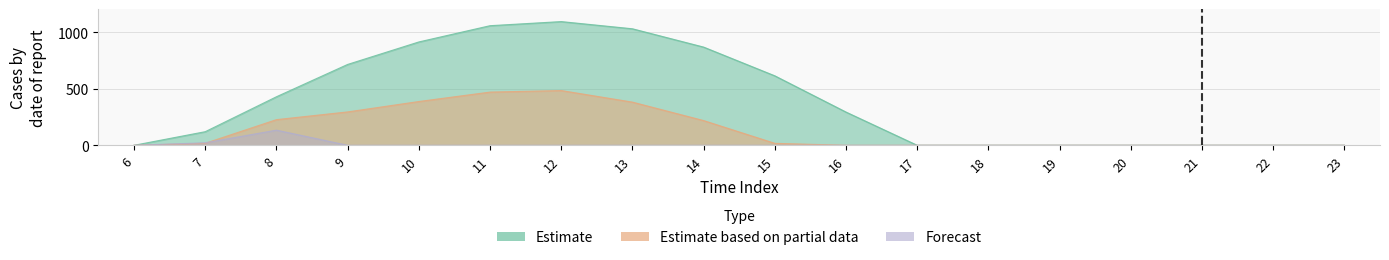

Reading left to right, extract all data points from this chart.

row_0: 6=0.0	7=120.6	8=430.3	9=716.9	10=916.2	11=1060.3	12=1096.7	13=1032.9	14=870.6	15=615.9	16=294.5	17=0.0	18=0.0	19=0.0	20=0.0	21=0.0	22=0.0	23=0.0
row_1: 6=0.0	7=17.7	8=227.5	9=295.9	10=388.1	11=471.7	12=485.4	13=382.7	14=219.2	15=17.3	16=0.0	17=0.0	18=0.0	19=0.0	20=0.0	21=0.0	22=0.0	23=0.0
row_2: 6=0.0	7=22.3	8=134.2	9=0.0	10=0.0	11=0.0	12=0.0	13=0.0	14=0.0	15=0.0	16=0.0	17=0.0	18=0.0	19=0.0	20=0.0	21=0.0	22=0.0	23=0.0